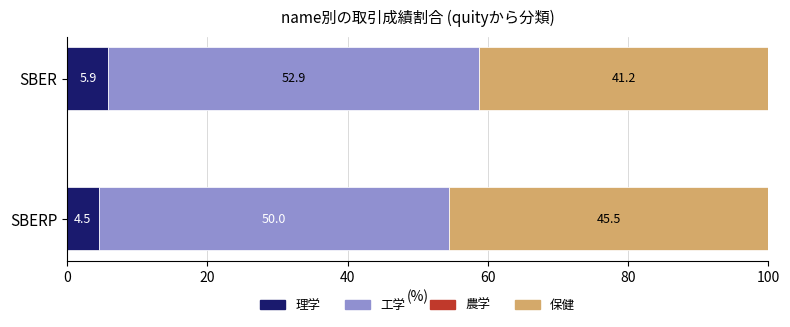

At which label does 理学 reach its minimum?

SBERP